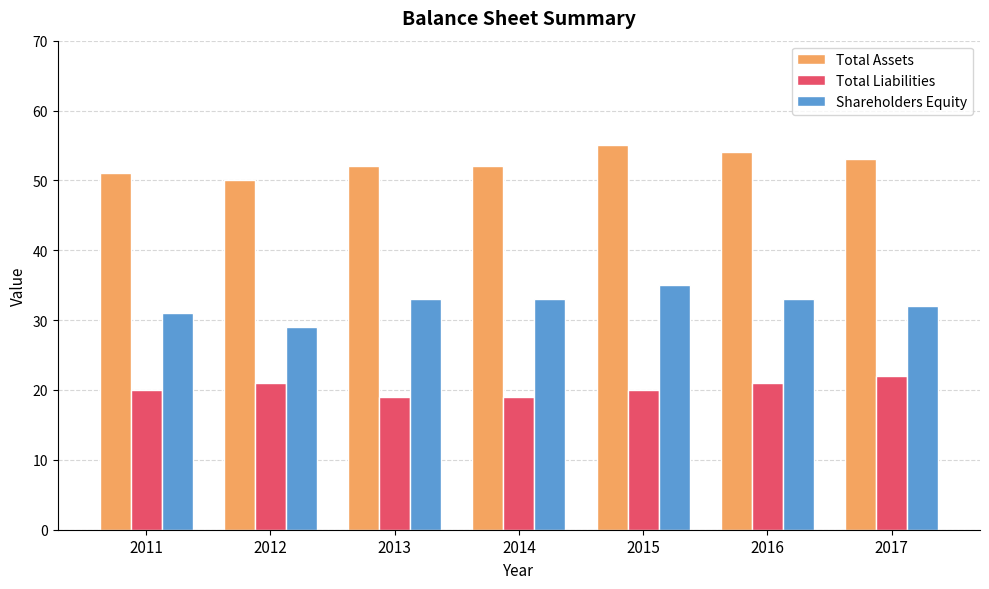

At how many categories does at least one series exceed 29?

7